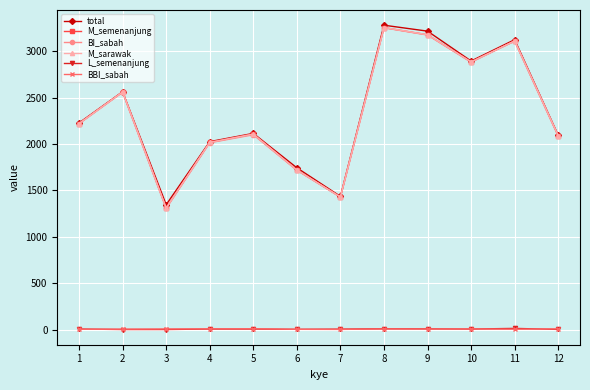

True or false: BI_sabah and BBI_sabah cross at least once.

False